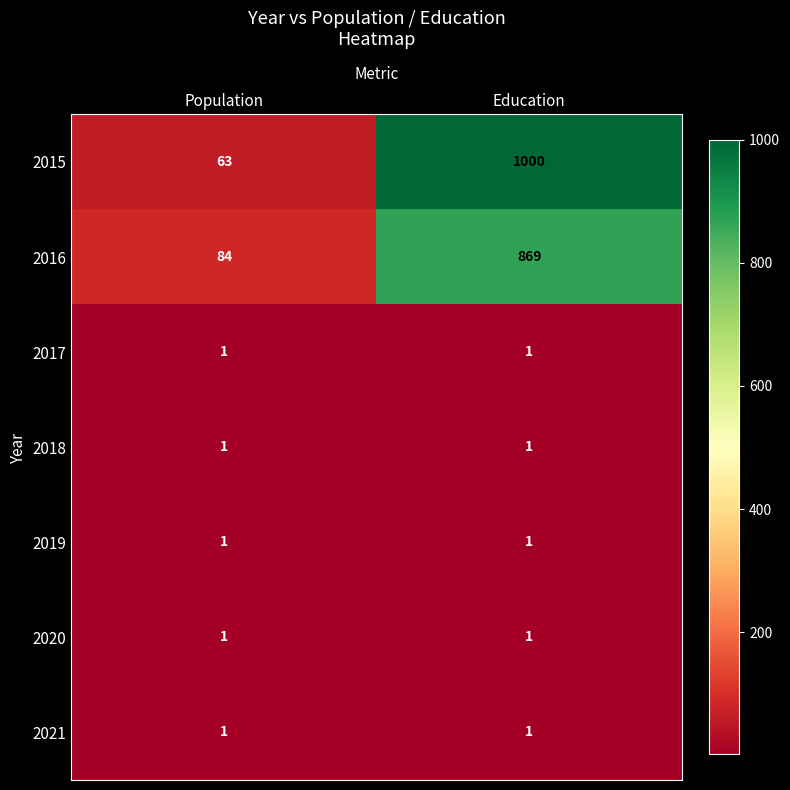

The 2018 series shows 1 at Population. True or false?

True